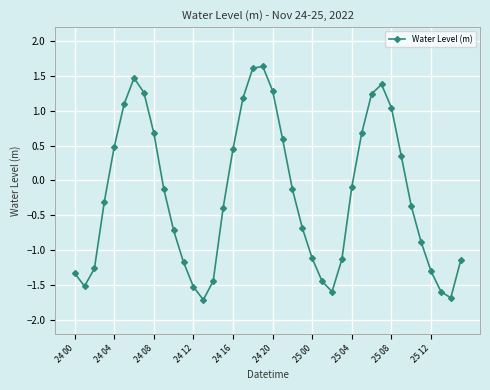

What is the minimum value shown in the chart?

-1.7